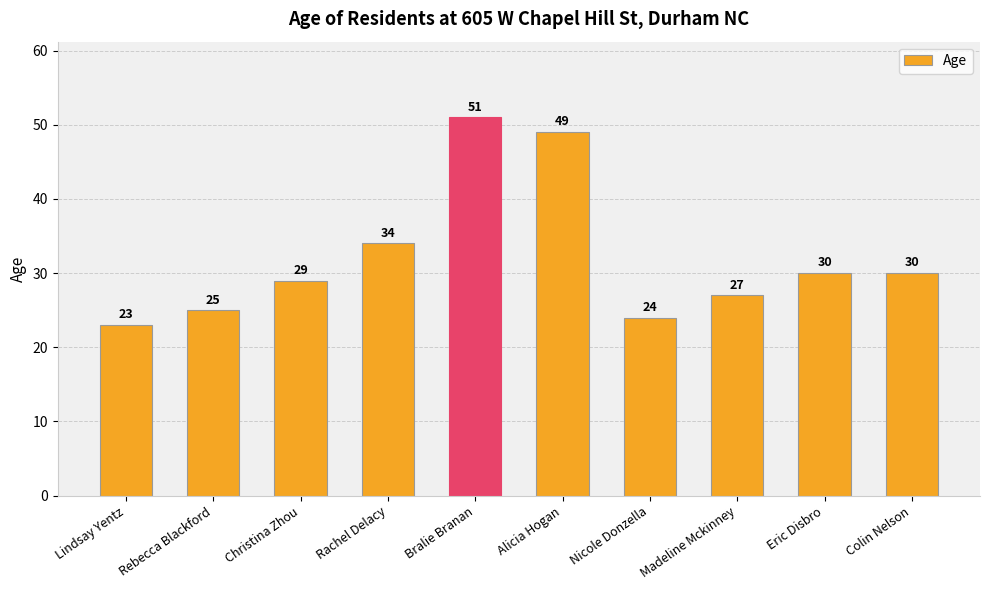

Approximately how many times larger is the value at Lindsay Yentz compared to Alicia Hogan?

0.5